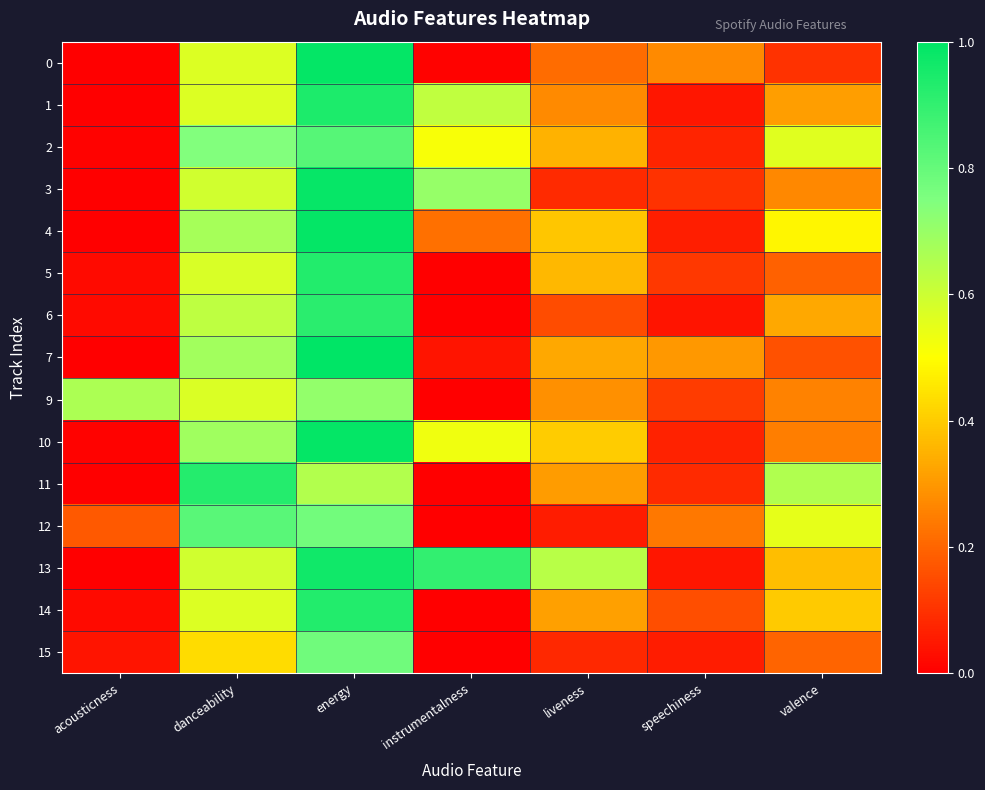

Between instrumentalness and liveness, which series saw the biggest shift?

3